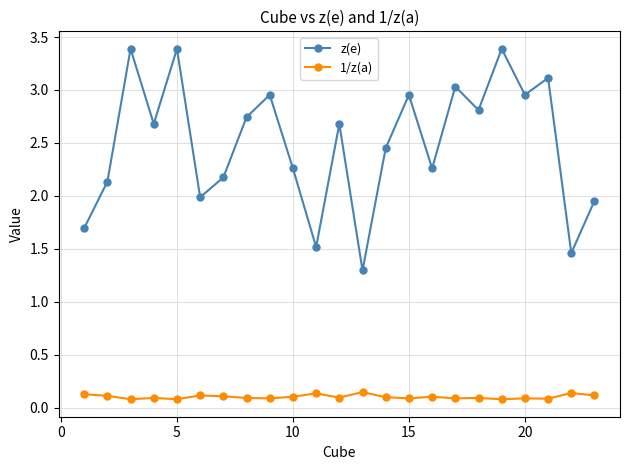

How many interior local valleys does the z(e) series have?

8